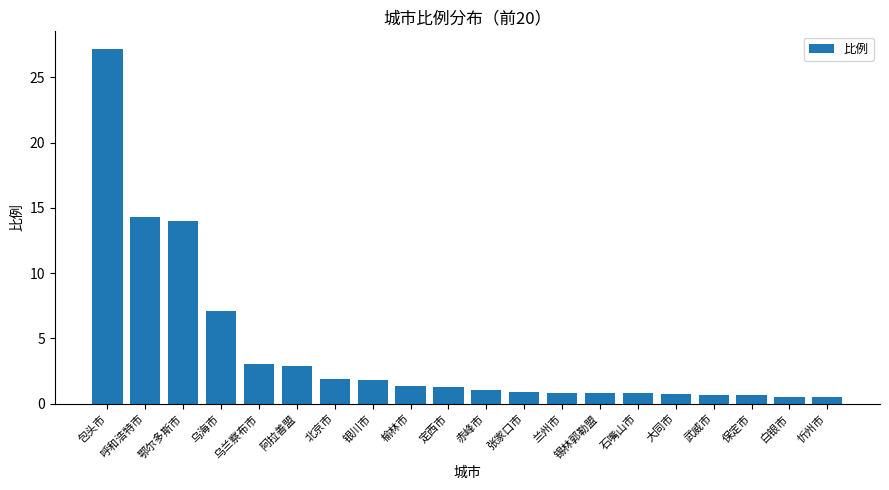

How many bars are there in total?

20